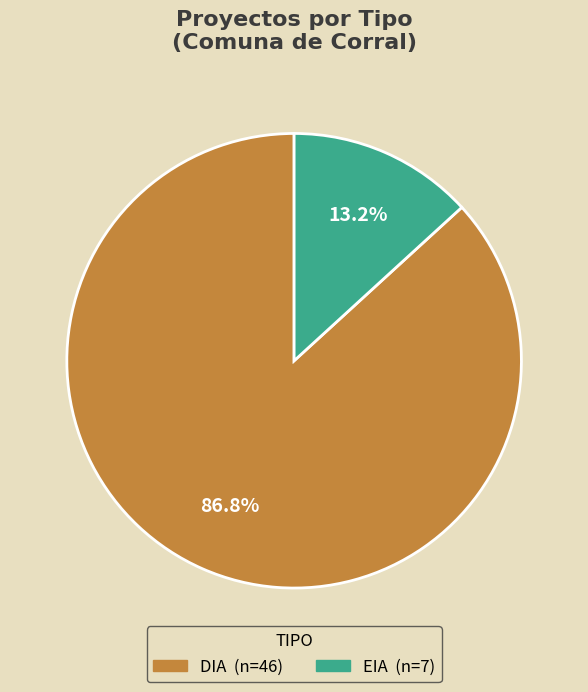

To the nearest percent, what is the difference between the EIA and DIA slice percentages?

74%